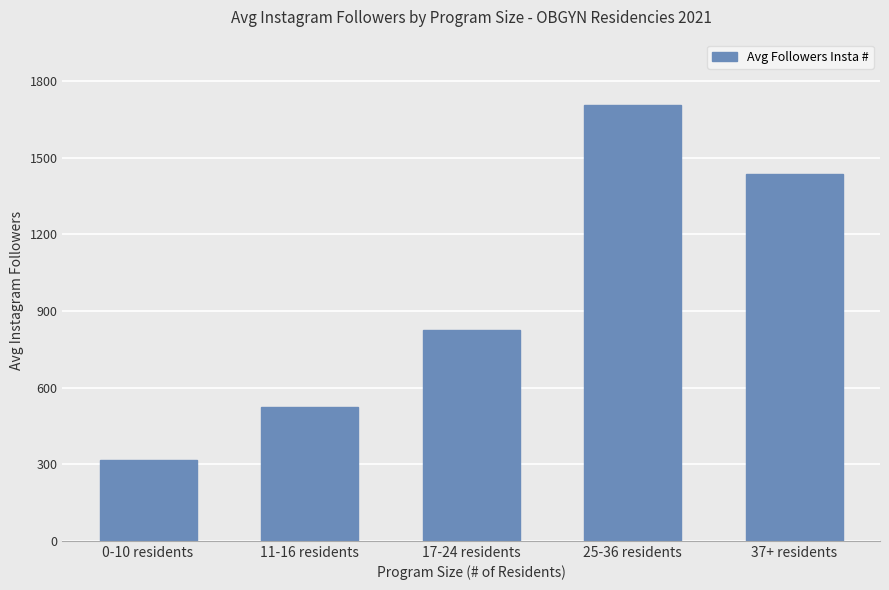

List the labels in order of value, smallest first.

0-10 residents, 11-16 residents, 17-24 residents, 37+ residents, 25-36 residents